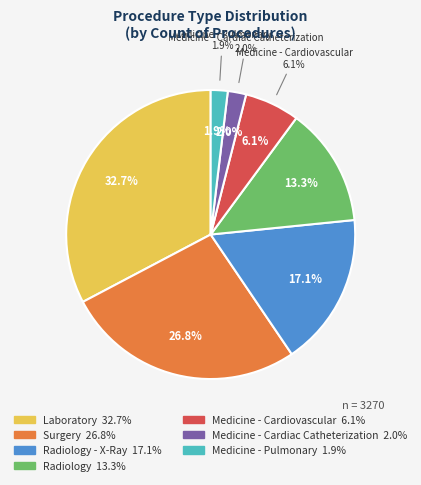

Combined, what portion of the pie is Laboratory and Radiology - X-Ray?

49.8%